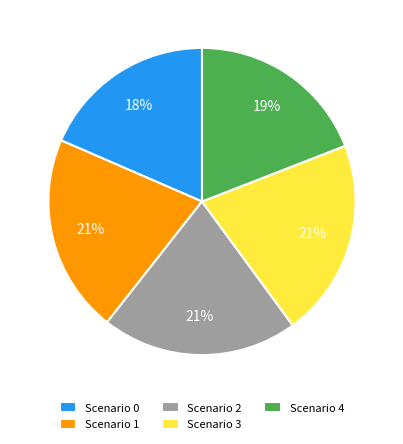

What is the smallest slice in the pie chart?

Scenario 0